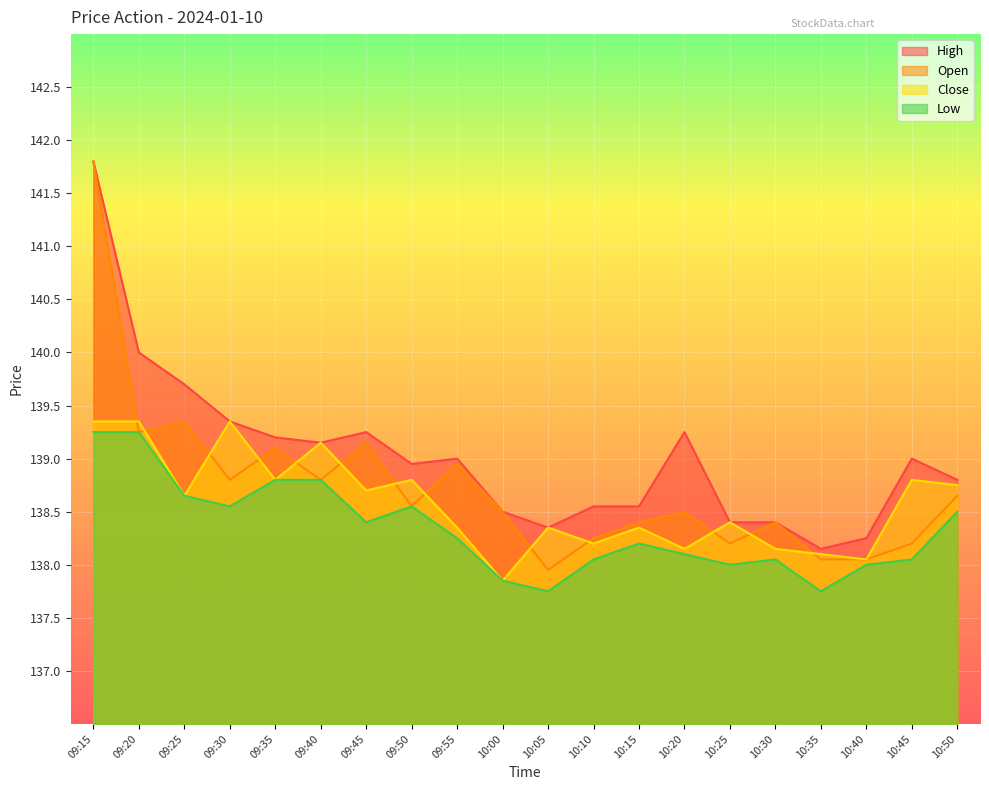

Where is the first local maximum for Close?

09:30